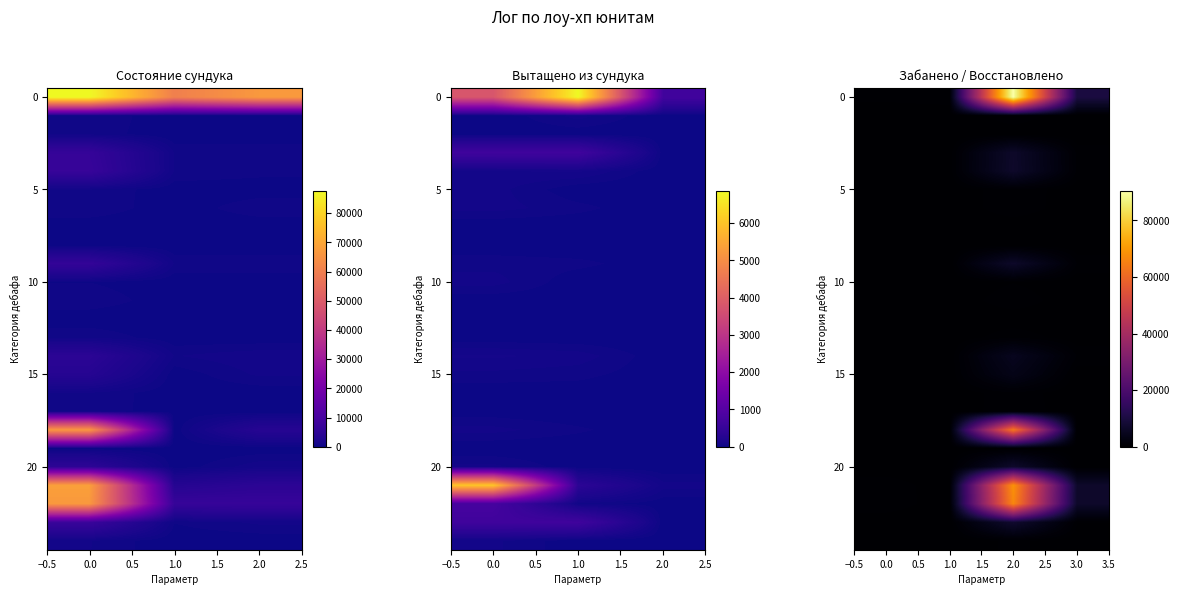

What is the difference between the highest and lowest values at 3.0?

9934